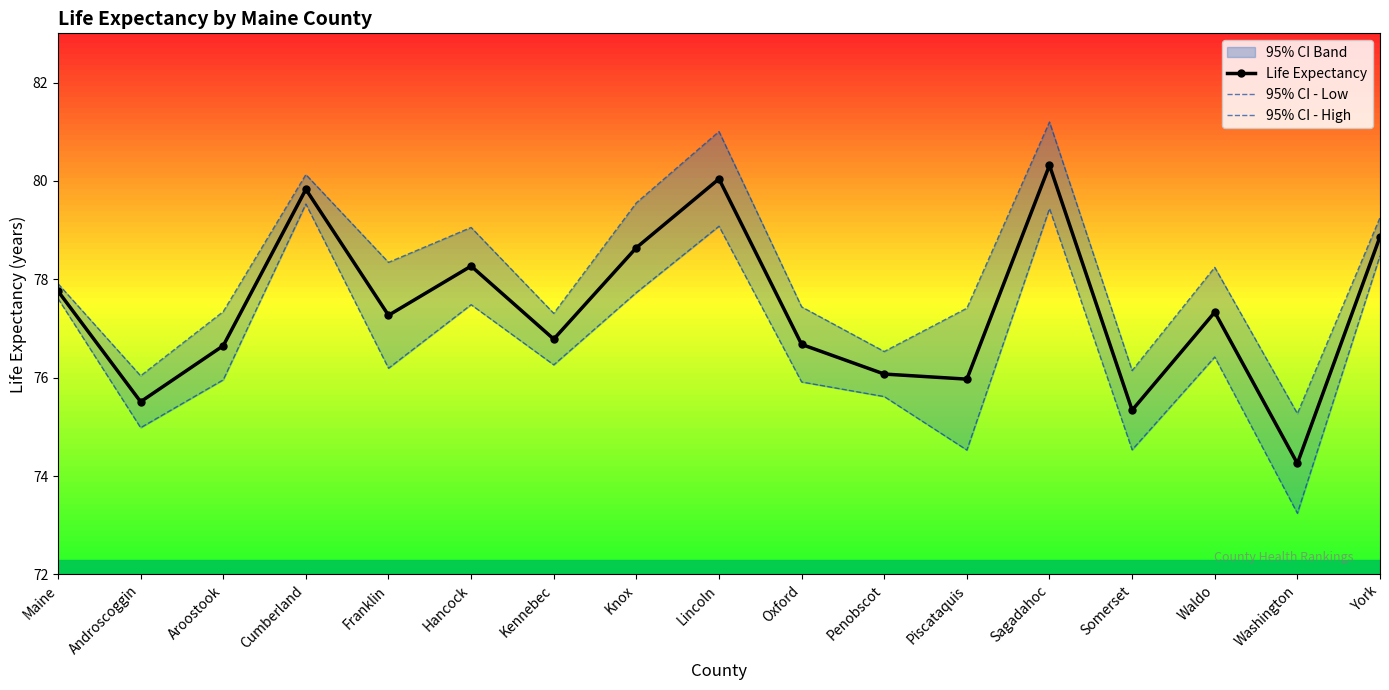

True or false: 95% CI - High has a value of 39.0 at Sagadahoc.

False